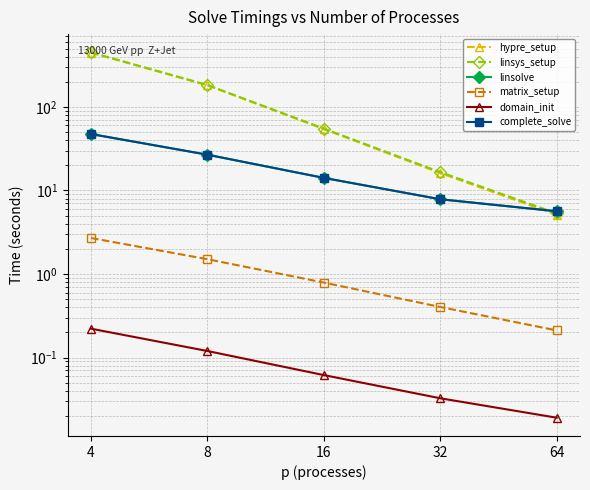

Which series changed the most between 8 and 32?

linsys_setup